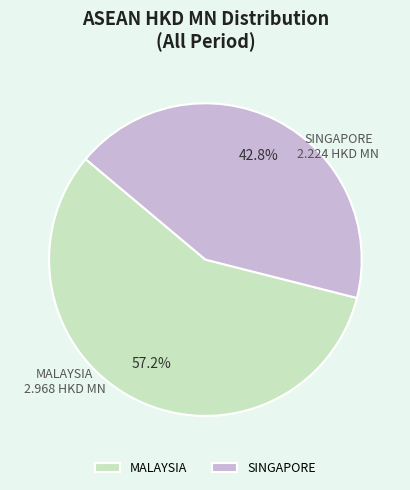

To the nearest percent, what is the difference between the largest and smallest slice percentages?

14%